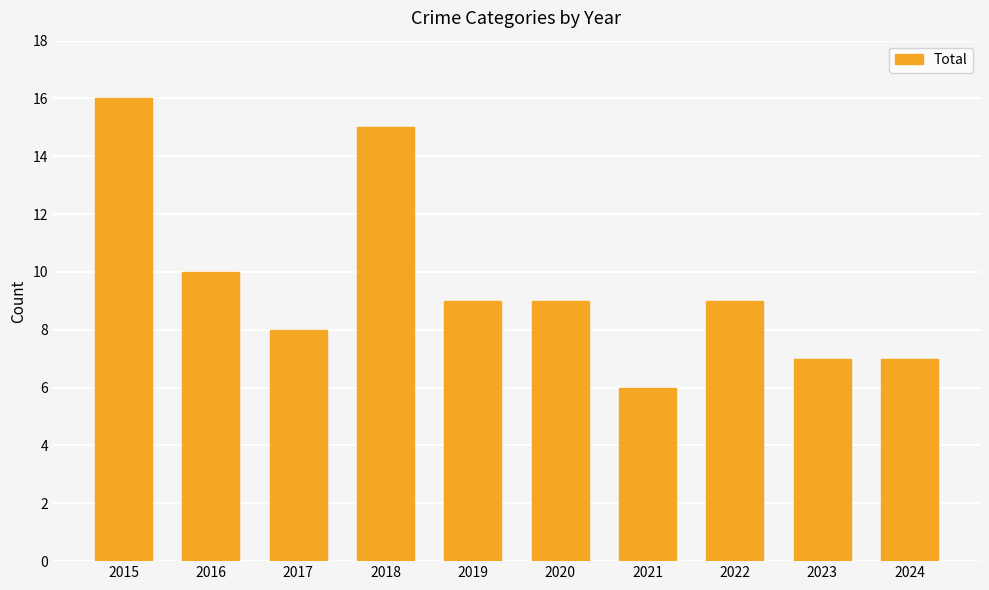

The chart shows a value of 10 at 2016. True or false?

True